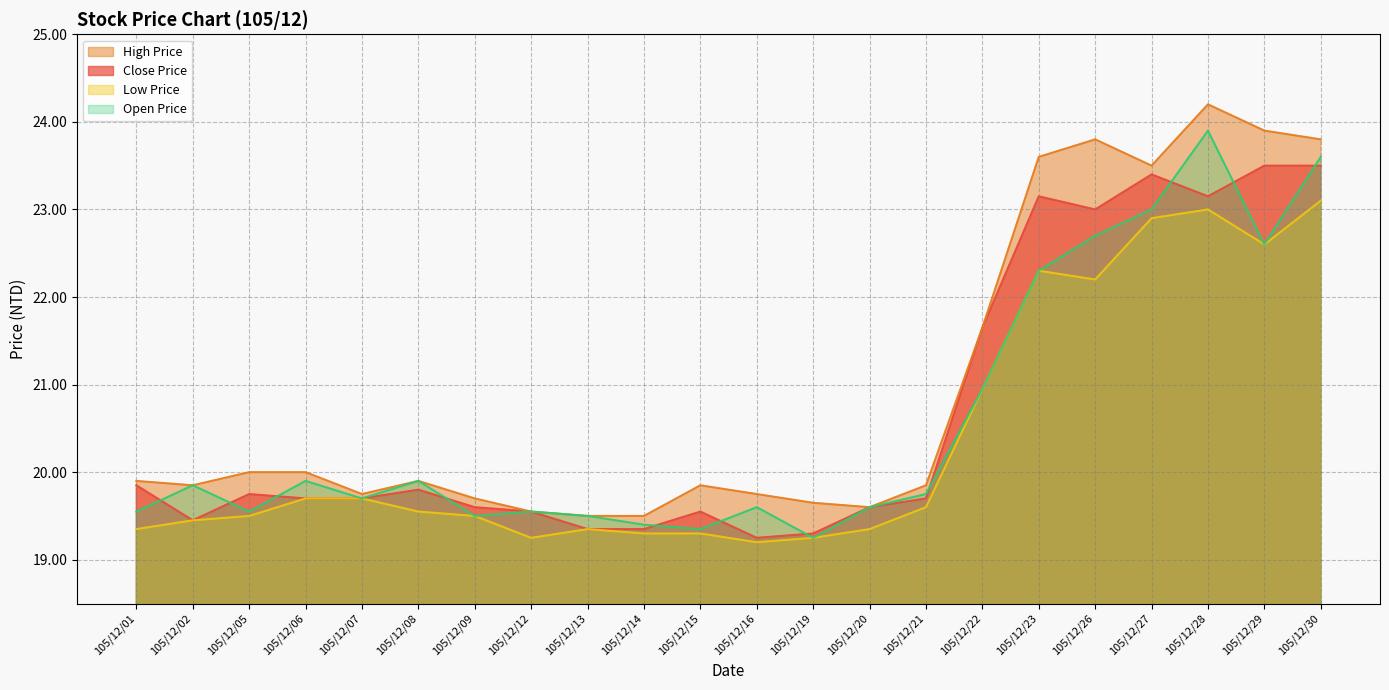

Reading left to right, extract all data points from this chart.

Close Price: 19.9	19.4	19.8	19.7	19.7	19.8	19.6	19.6	19.4	19.4	19.6	19.2	19.3	19.6	19.7	21.6	23.1	23.0	23.4	23.1	23.5	23.5
High Price: 19.9	19.9	20.0	20.0	19.8	19.9	19.7	19.6	19.5	19.5	19.9	19.8	19.6	19.6	19.9	21.6	23.6	23.8	23.5	24.2	23.9	23.8
Low Price: 19.4	19.4	19.5	19.7	19.7	19.6	19.5	19.2	19.4	19.3	19.3	19.2	19.2	19.4	19.6	20.9	22.3	22.2	22.9	23.0	22.6	23.1
Open Price: 19.6	19.9	19.6	19.9	19.7	19.9	19.5	19.6	19.5	19.4	19.4	19.6	19.2	19.6	19.8	20.9	22.3	22.7	23.0	23.9	22.6	23.6